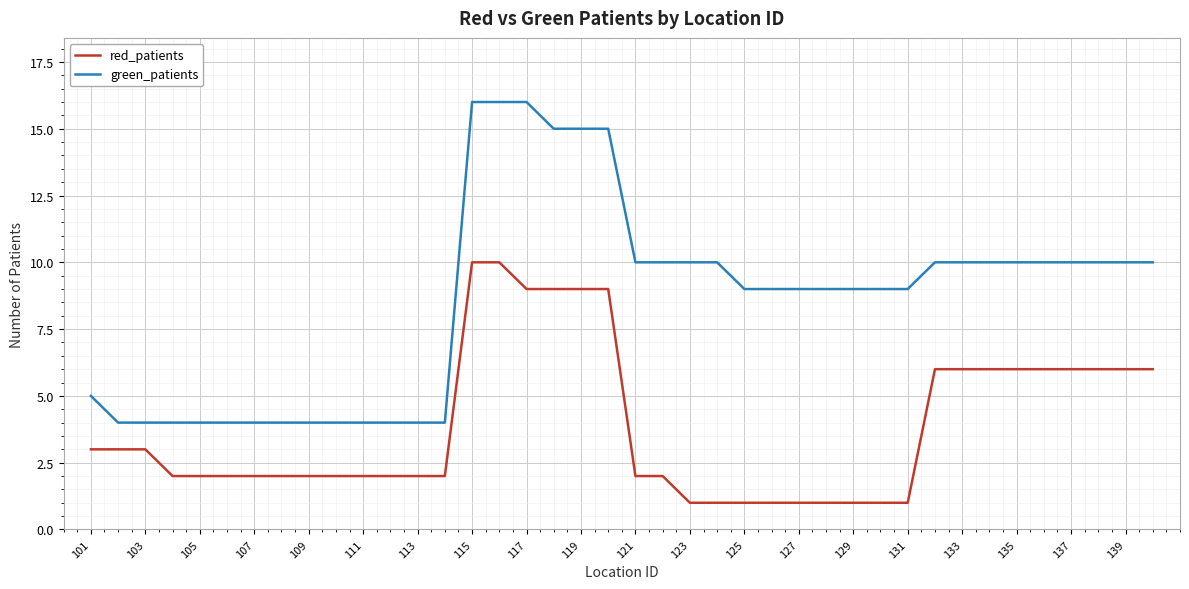

True or false: red_patients and green_patients cross at least once.

False